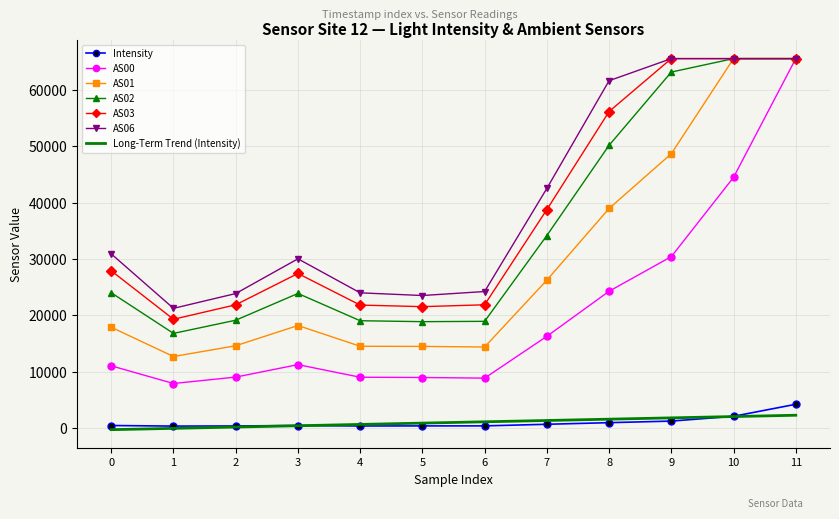

What is the greatest value displayed?

65535.0